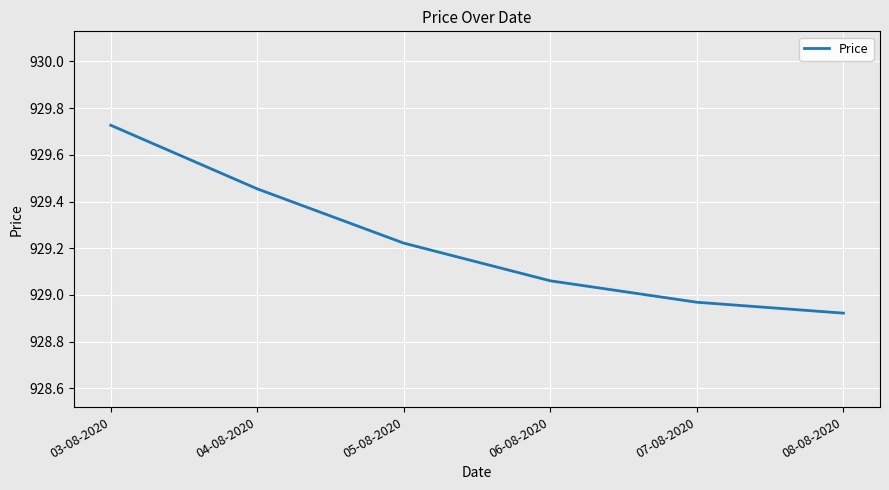

At which label does the data first exceed 929?

03-08-2020